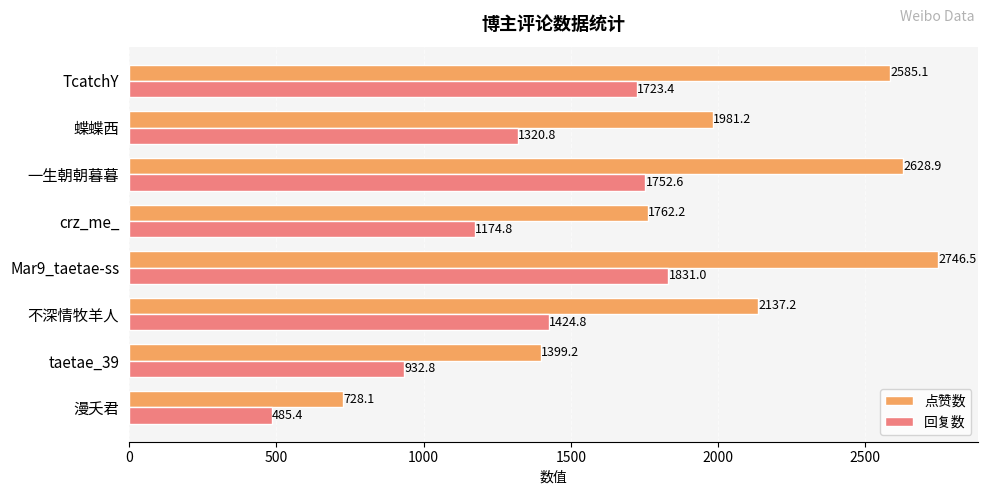

True or false: 点赞数 has a value of 2628.9 at 一生朝朝暮暮.

True